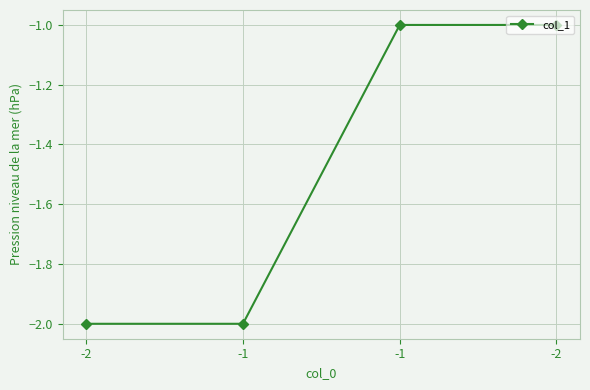

How many lines are shown in the chart?

1